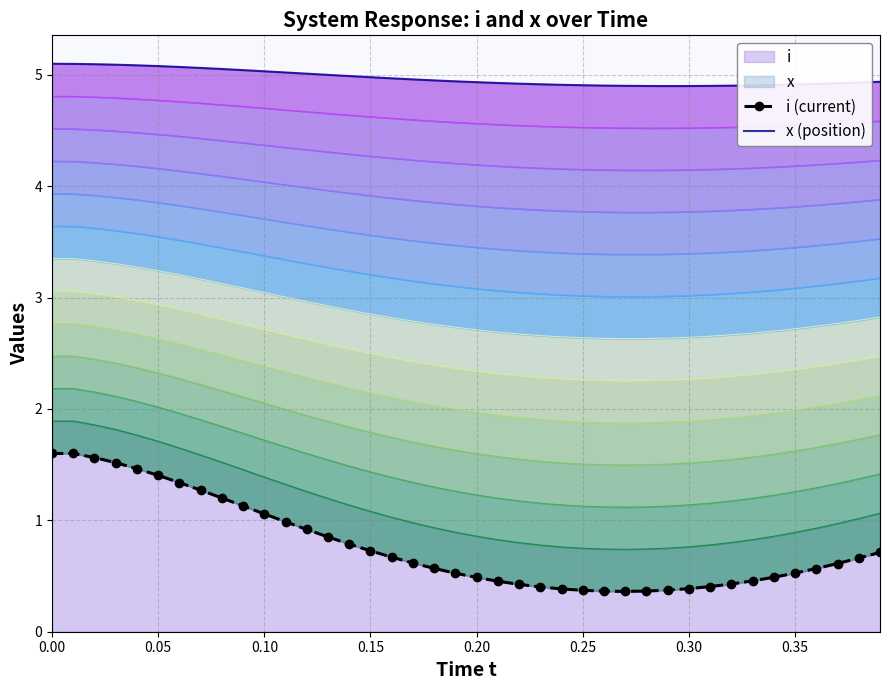

True or false: x (position) and i (current) intersect in this chart.

False